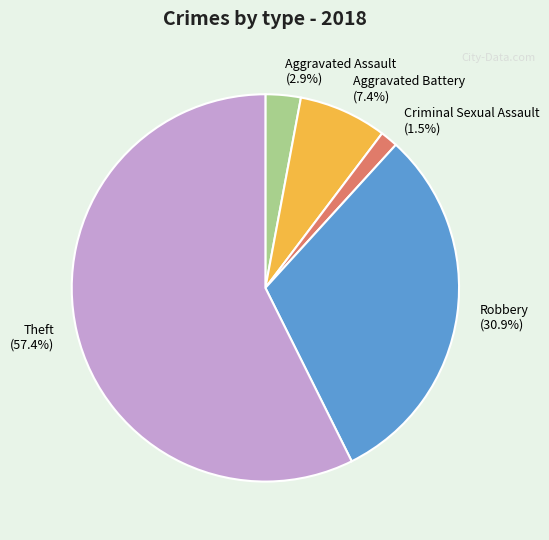

Does Criminal Sexual Assault account for over 50% of the chart?

No